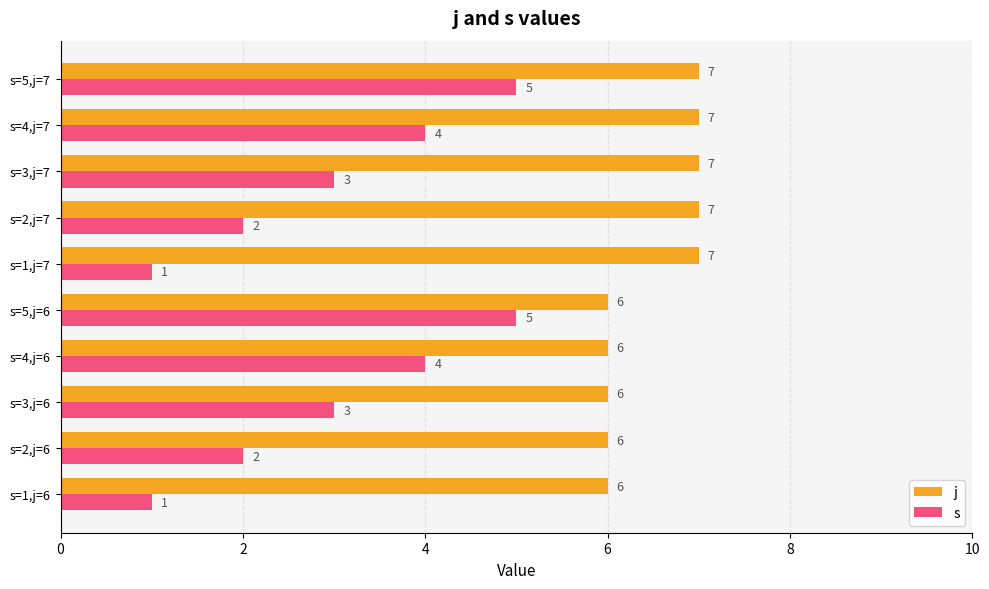

True or false: s has a value of 5 at s=5,j=6.

True